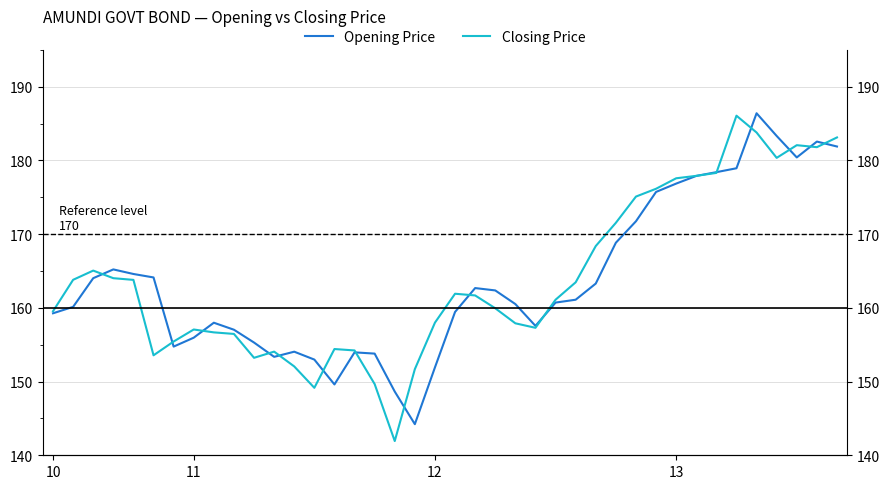

How many interior local peaks does the Opening Price series have?

7